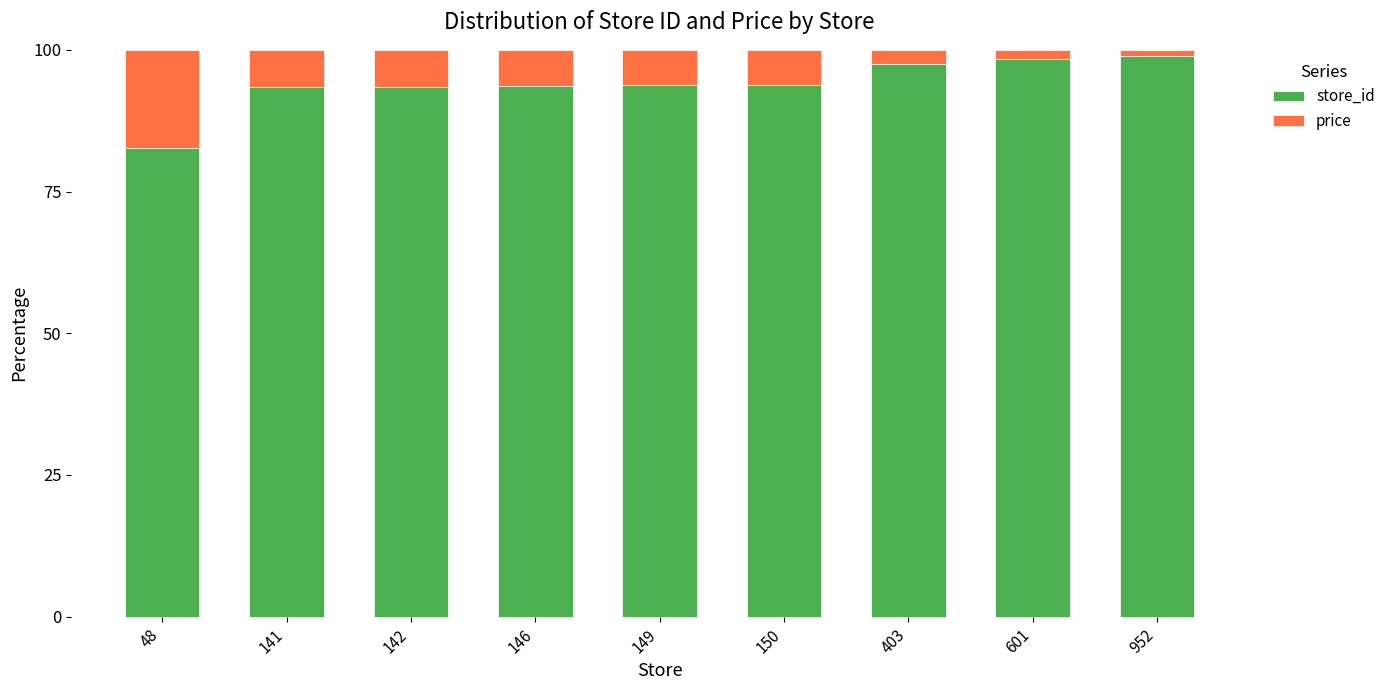

What is the average value of the store_id series?

93.9